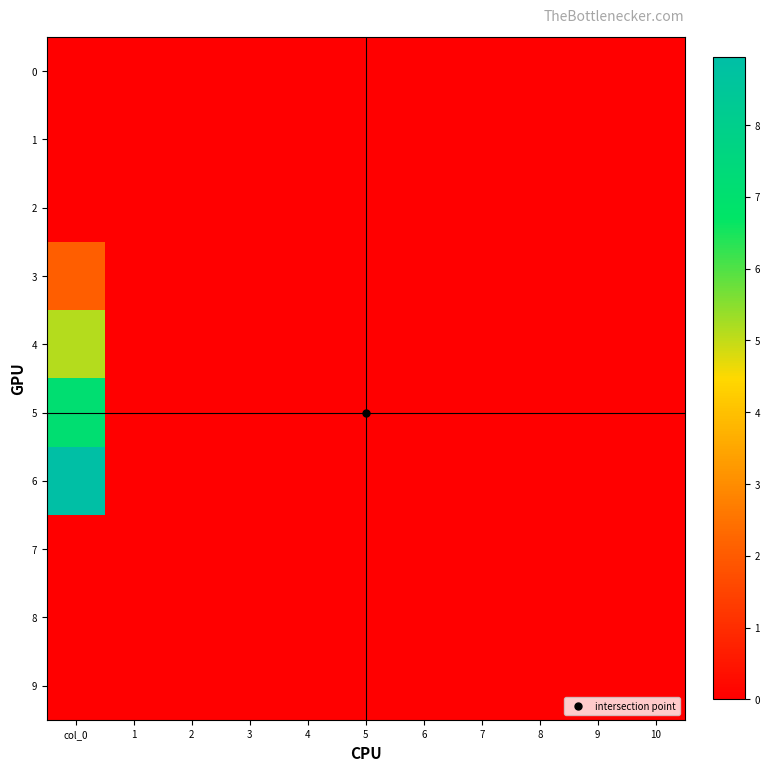

List the series in order of their peak value, highest first.

6, 5, 4, 3, 0, 1, 2, 7, 8, 9